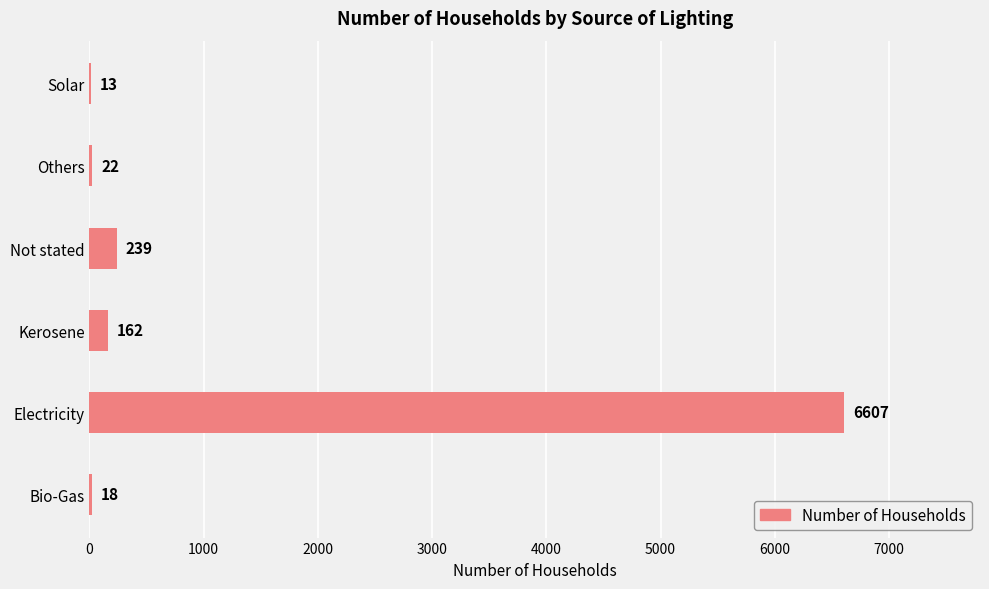

What is the maximum value shown in the chart?

6607